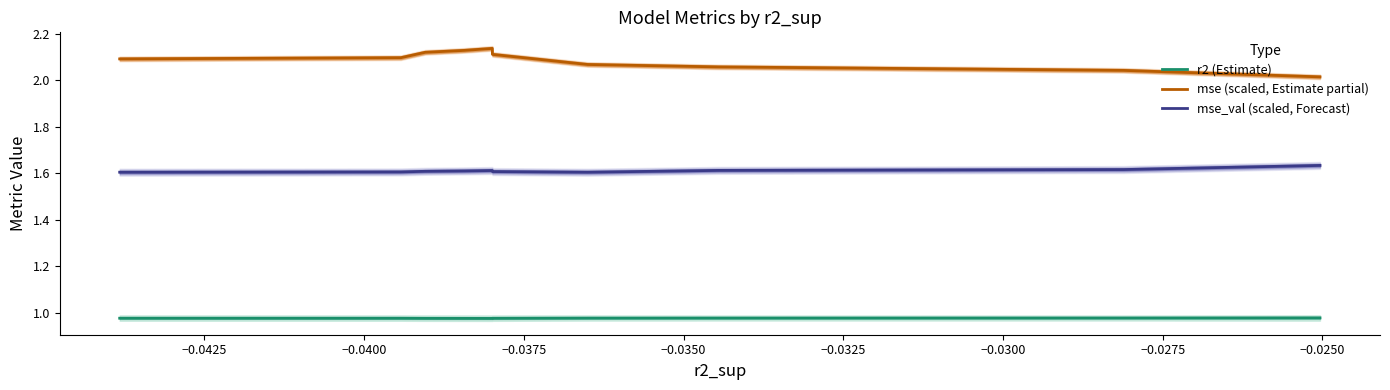

Reading left to right, what are all the values shown in this chart?

r2 (Estimate): 1.0	1.0	1.0	1.0	1.0	1.0	1.0	1.0	1.0	1.0
mse (scaled, Estimate partial): 2.1	2.1	2.1	2.1	2.1	2.1	2.1	2.1	2.0	2.0
mse_val (scaled, Forecast): 1.6	1.6	1.6	1.6	1.6	1.6	1.6	1.6	1.6	1.6